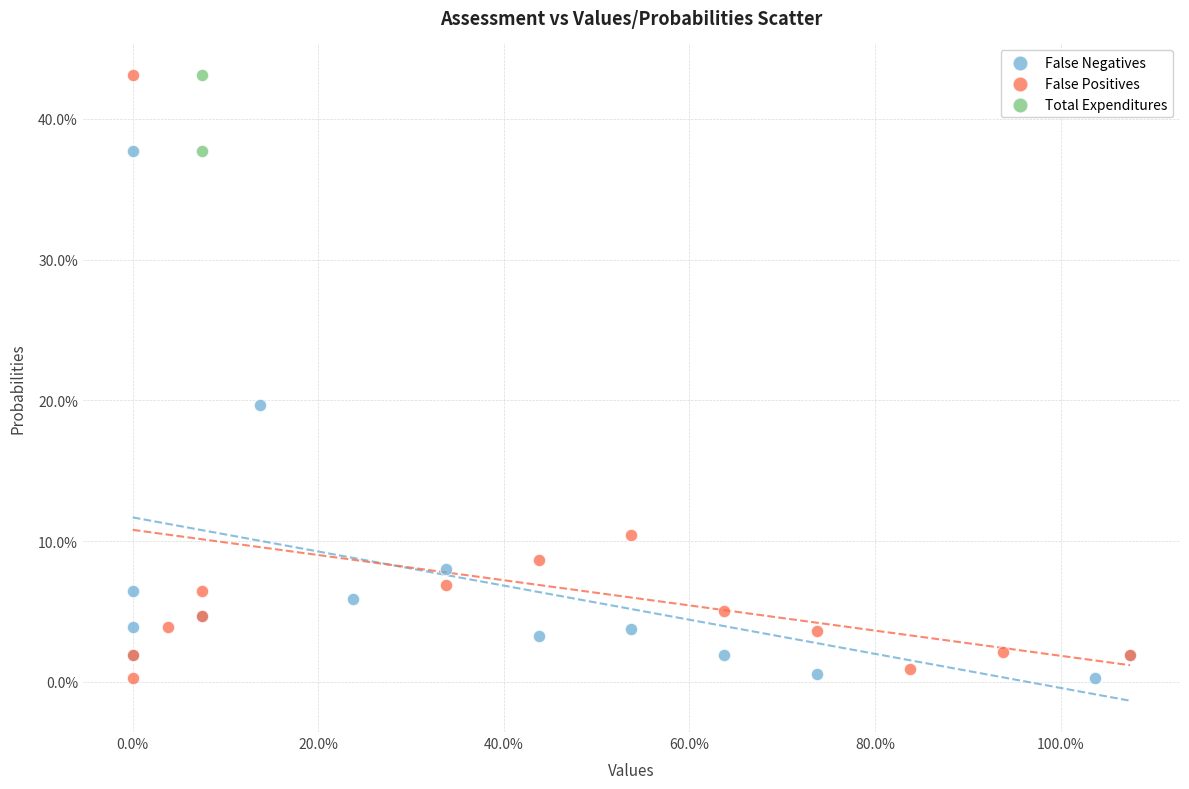

Which series has the largest Y range (max minus min)?

False Positives